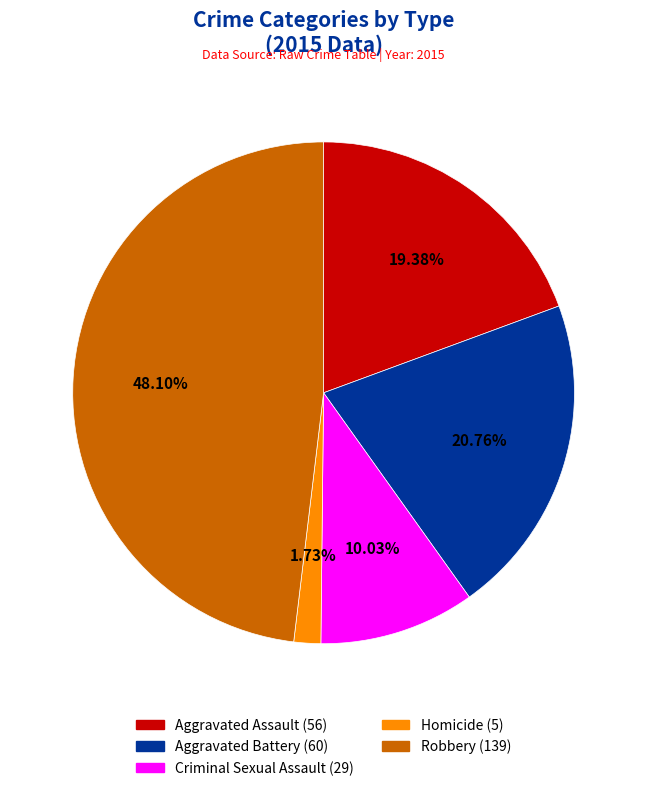

Rank the categories by value from lowest to highest.

Homicide, Criminal Sexual Assault, Aggravated Assault, Aggravated Battery, Robbery